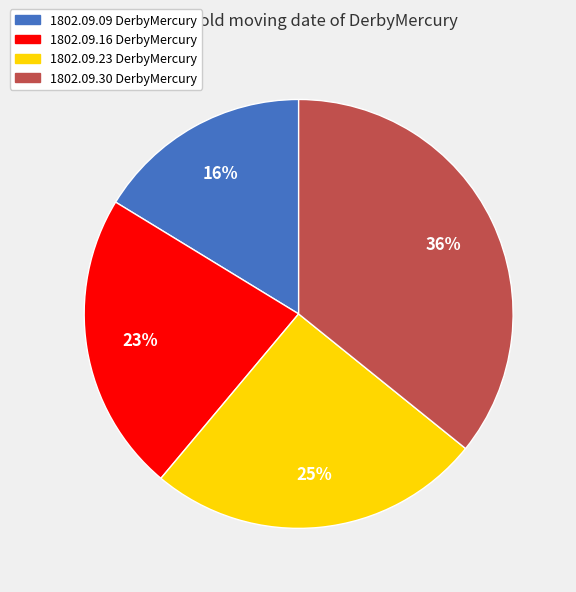

How many segments does this pie chart have?

4